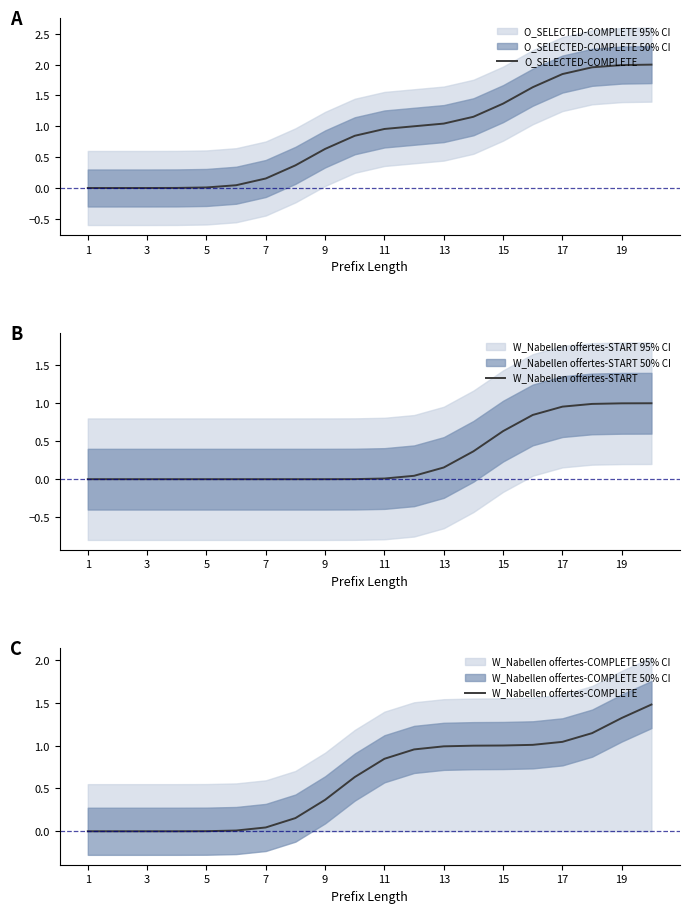

What is the difference between the second highest and minimum values in the W_Nabellen offertes-COMPLETE series?

1.3